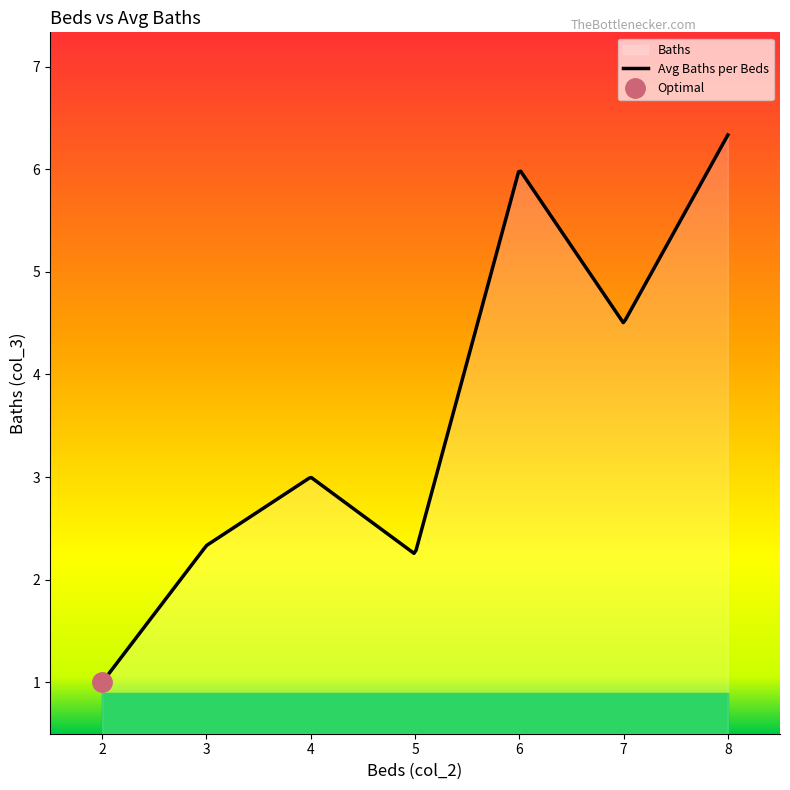

What is the maximum value for Avg Baths per Beds?

6.3